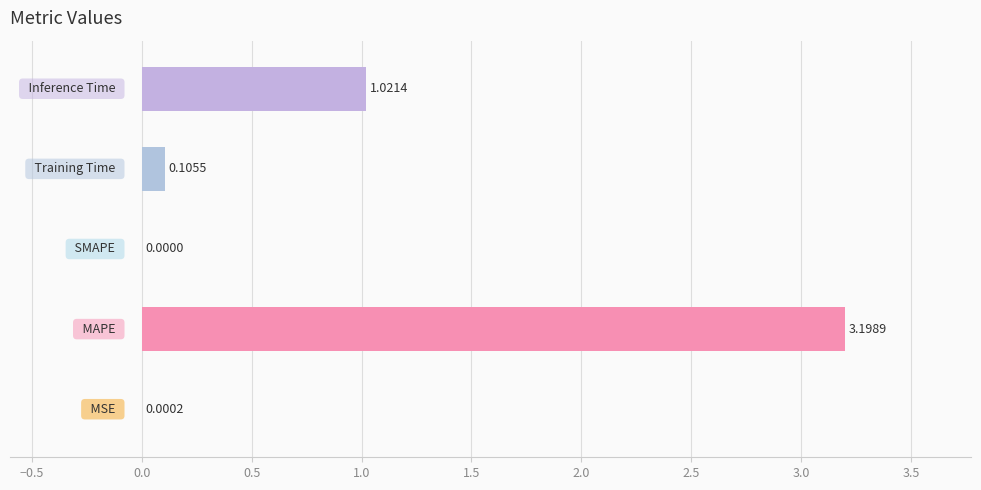

What is the sum of all values?

4.3